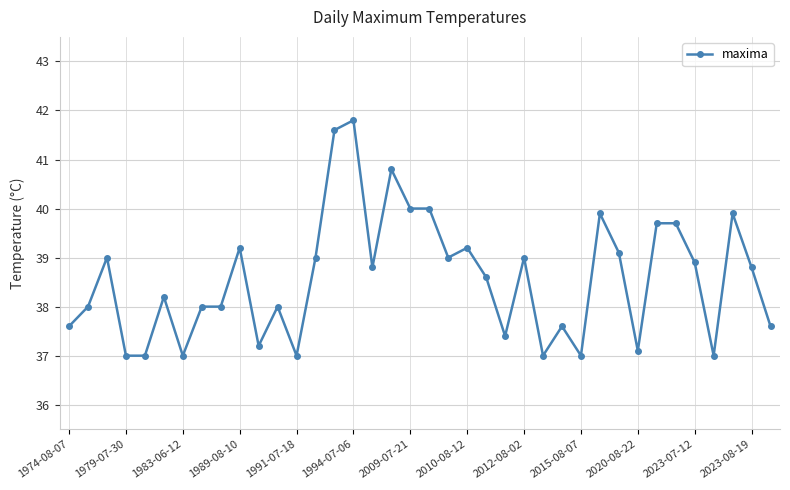

Reading left to right, transcribe all the data shown in this chart.

37.6	38.0	39.0	37.0	37.0	38.2	37.0	38.0	38.0	39.2	37.2	38.0	37.0	39.0	41.6	41.8	38.8	40.8	40.0	40.0	39.0	39.2	38.6	37.4	39.0	37.0	37.6	37.0	39.9	39.1	37.1	39.7	39.7	38.9	37.0	39.9	38.8	37.6